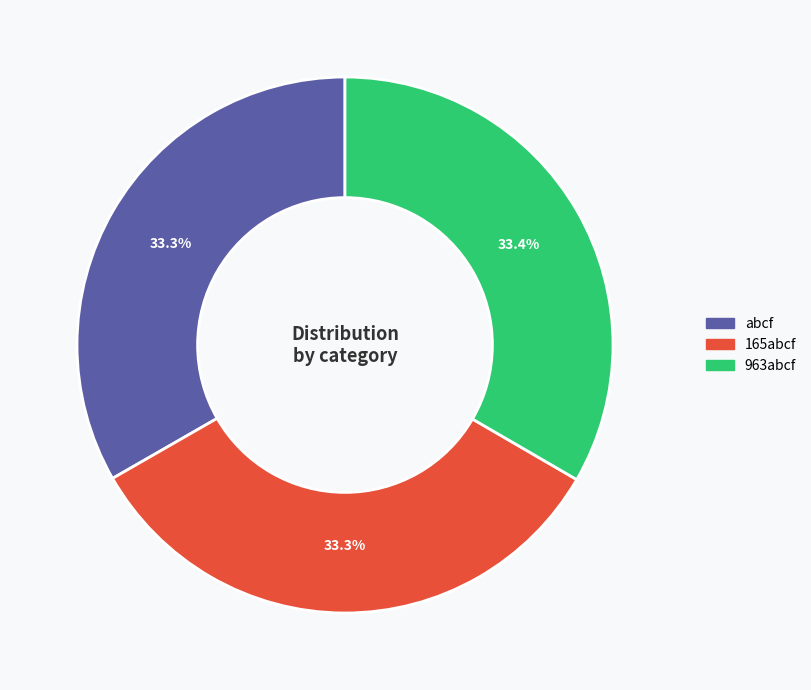

How many segments does this pie chart have?

3